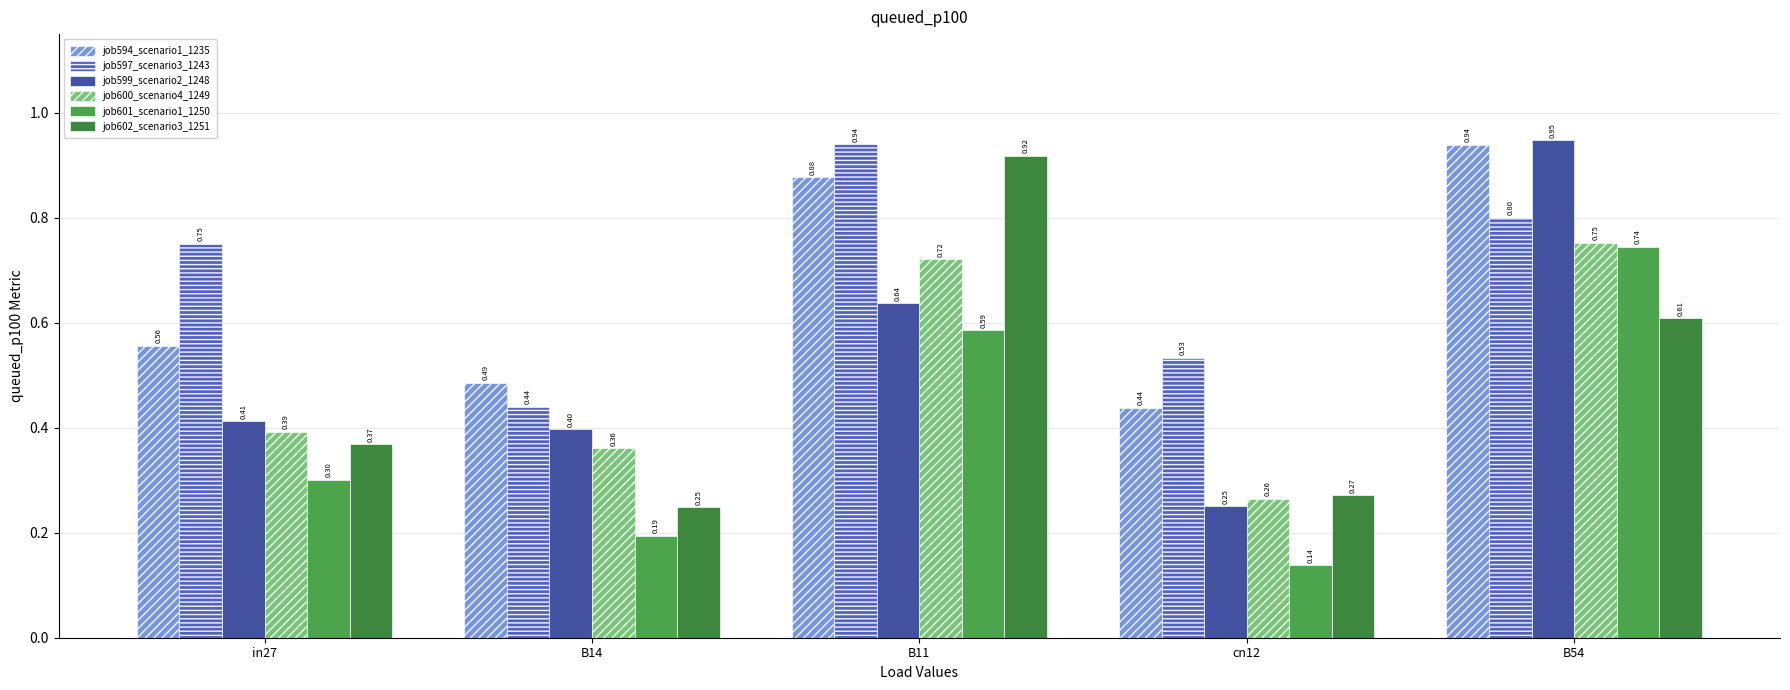

Rank the series at B54 from highest to lowest value.

job599_scenario2_1248, job594_scenario1_1235, job597_scenario3_1243, job600_scenario4_1249, job601_scenario1_1250, job602_scenario3_1251